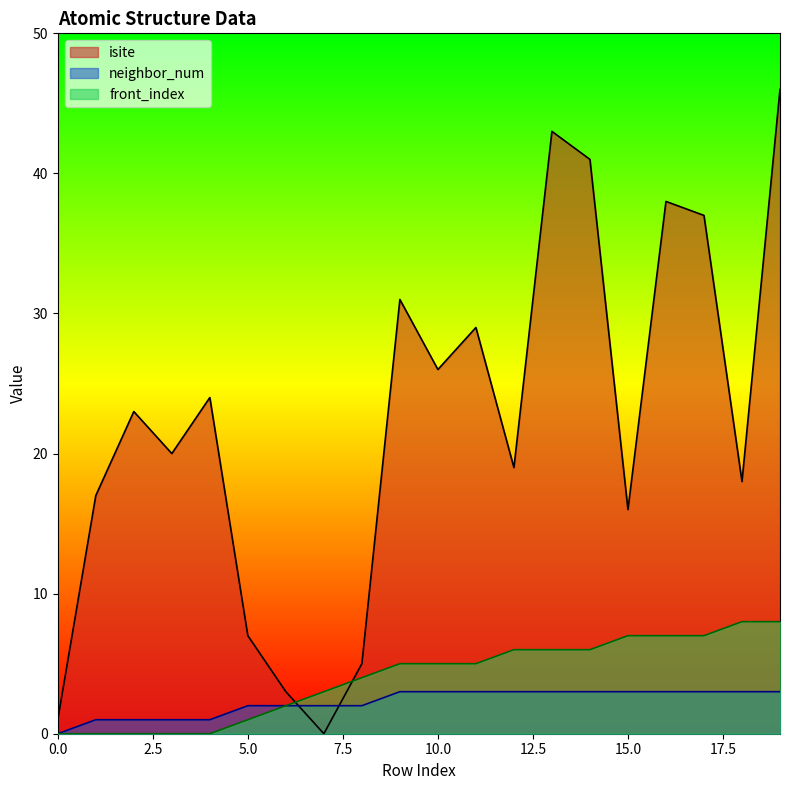

At how many categories does at least one series exceed 24?

8